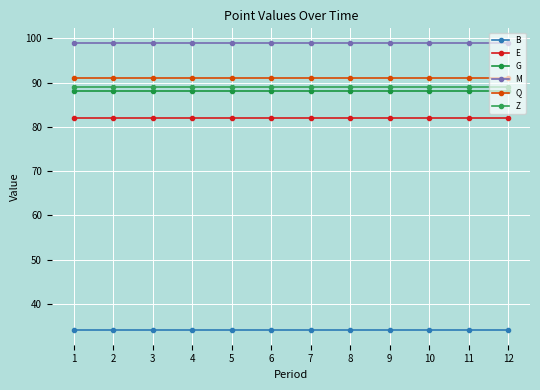

True or false: G has a value of 57 at 10.

False